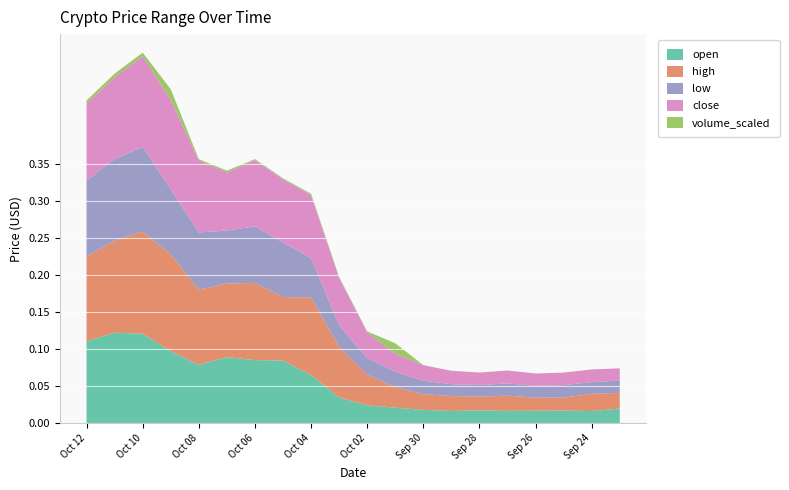

Reading left to right, what are all the values shown in this chart?

open: 0.1	0.1	0.1	0.1	0.1	0.1	0.1	0.1	0.1	0.0	0.0	0.0	0.0	0.0	0.0	0.0	0.0	0.0	0.0	0.0
high: 0.1	0.1	0.1	0.1	0.1	0.1	0.1	0.1	0.1	0.1	0.0	0.0	0.0	0.0	0.0	0.0	0.0	0.0	0.0	0.0
low: 0.1	0.1	0.1	0.1	0.1	0.1	0.1	0.1	0.1	0.0	0.0	0.0	0.0	0.0	0.0	0.0	0.0	0.0	0.0	0.0
close: 0.1	0.1	0.1	0.1	0.1	0.1	0.1	0.1	0.1	0.1	0.0	0.0	0.0	0.0	0.0	0.0	0.0	0.0	0.0	0.0
volume_scaled: 0.0	0.0	0.0	0.0	0.0	0.0	0.0	0.0	0.0	0.0	0.0	0.0	0.0	0.0	0.0	0.0	0.0	0.0	0.0	0.0